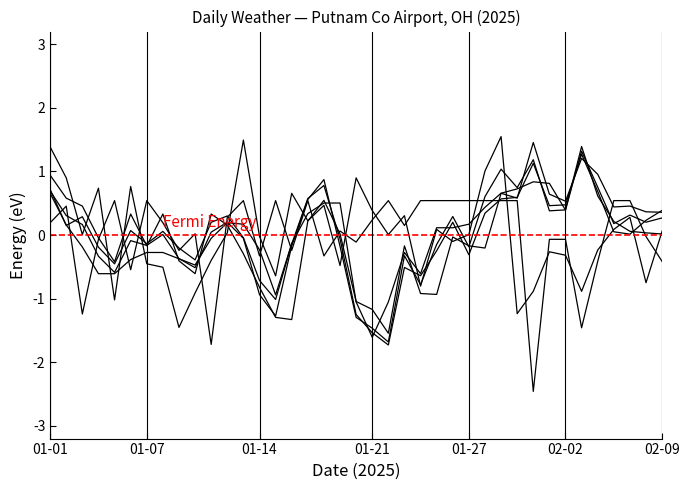

What is the total value across all series at 2025-01-24?

-3.2